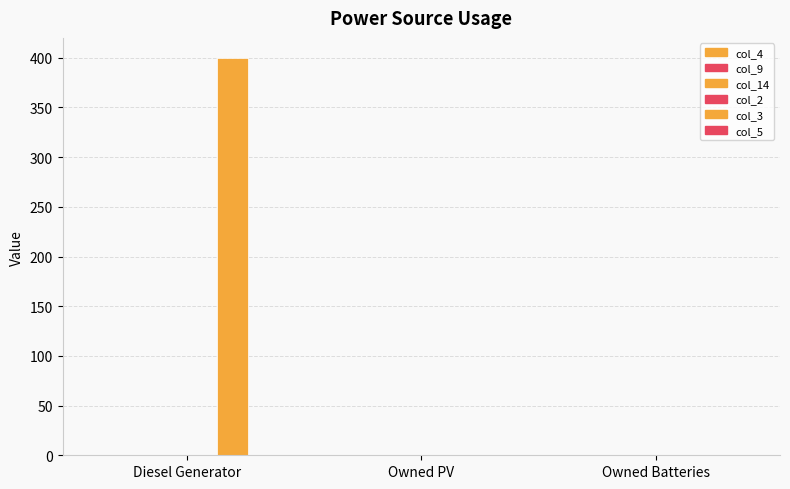

Reading left to right, transcribe all the data shown in this chart.

col_4: 0	0	0
col_9: 0	0	0
col_14: 0	0	0
col_2: 0	0	0
col_3: 400	0	0
col_5: 0	0	0